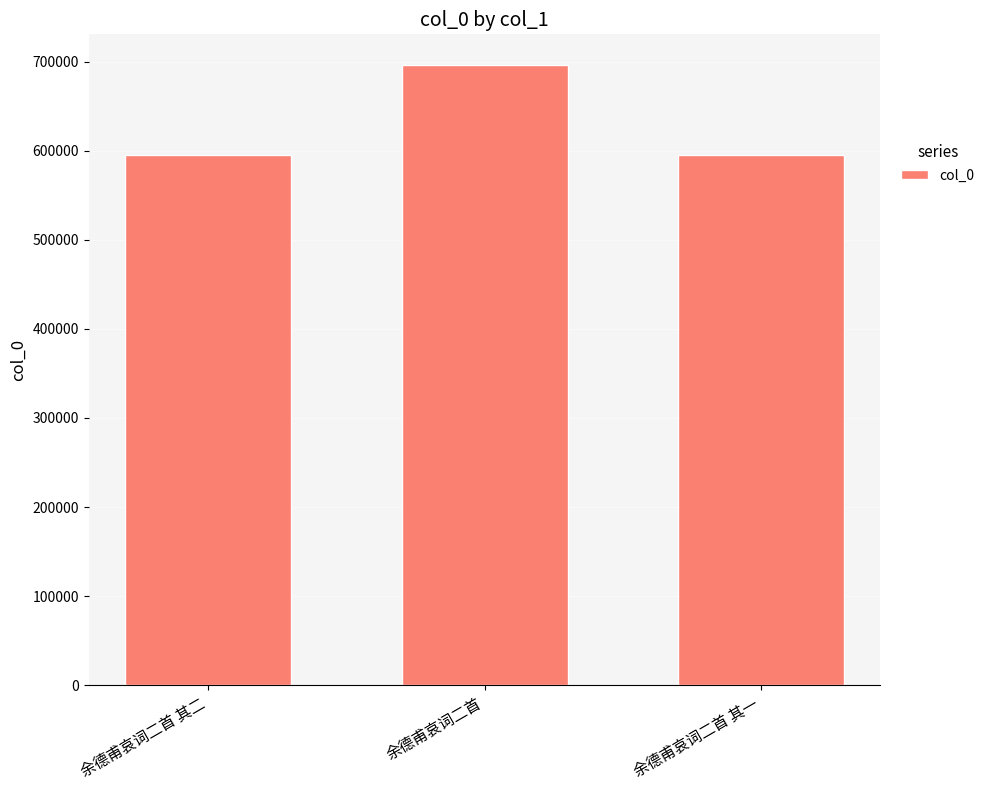

What is the value of the 1st bar from the left?

594628